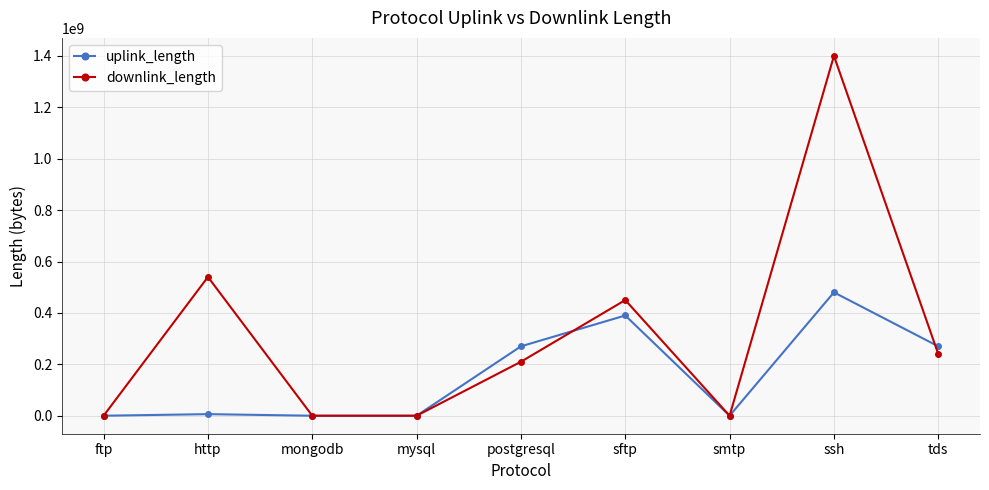

What is the difference between the downlink_length values at tds and smtp?

240024735